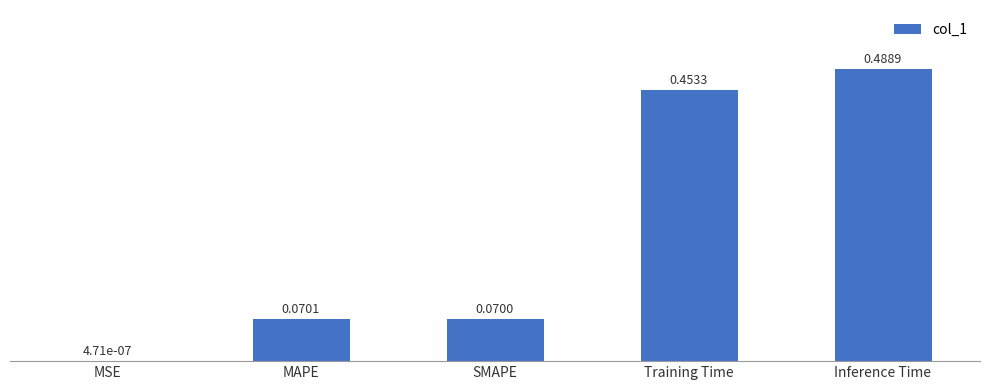

Which label corresponds to the largest value in the chart?

Inference Time